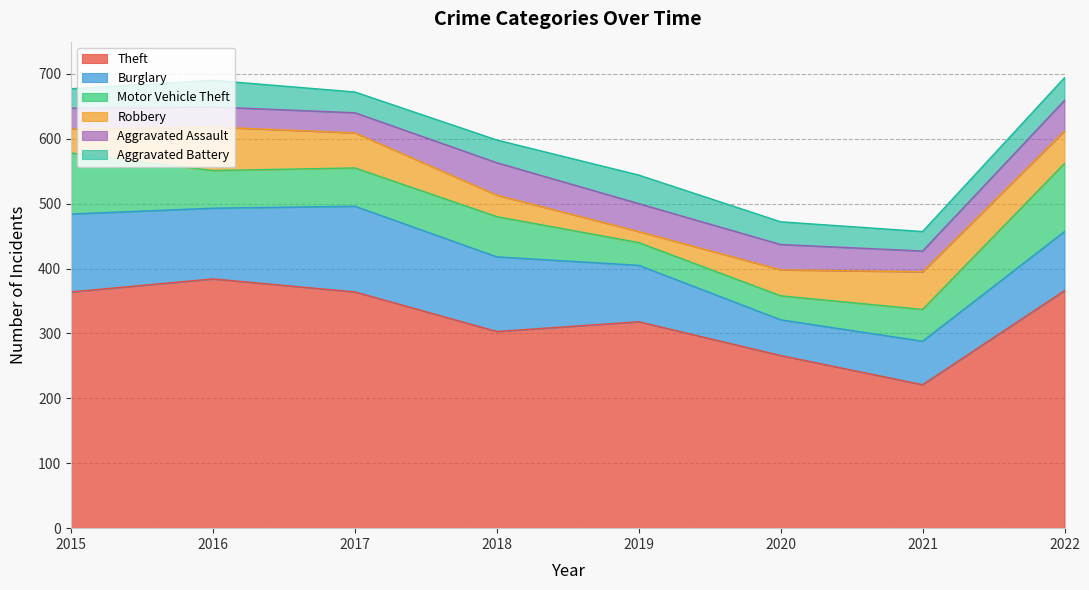

True or false: Robbery and Theft intersect in this chart.

False